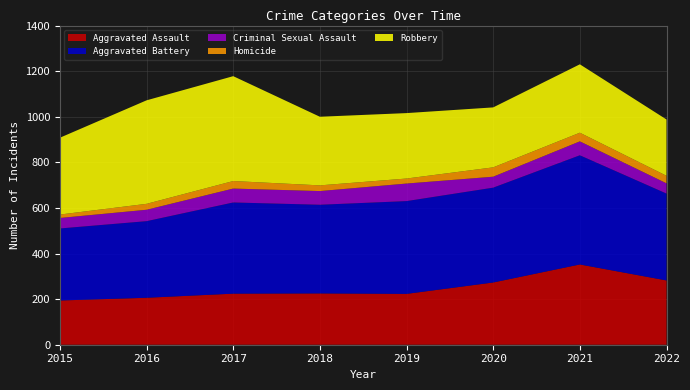

Reading right to left, what are all the values shown in this chart?

Aggravated Assault: 2022=282	2021=352	2020=273	2019=223	2018=225	2017=224	2016=206	2015=194
Aggravated Battery: 2022=381	2021=479	2020=416	2019=407	2018=389	2017=400	2016=336	2015=316
Criminal Sexual Assault: 2022=45	2021=61	2020=48	2019=77	2018=60	2017=61	2016=50	2015=46
Homicide: 2022=33	2021=38	2020=41	2019=22	2018=25	2017=33	2016=26	2015=15
Robbery: 2022=247	2021=300	2020=263	2019=287	2018=301	2017=460	2016=454	2015=337